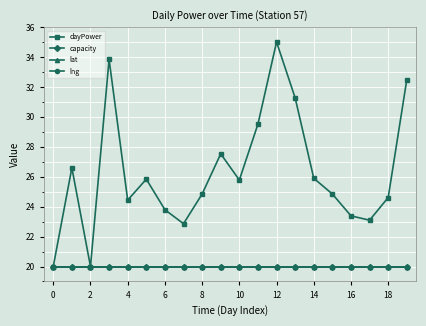

What is the minimum value for dayPower?

20.0